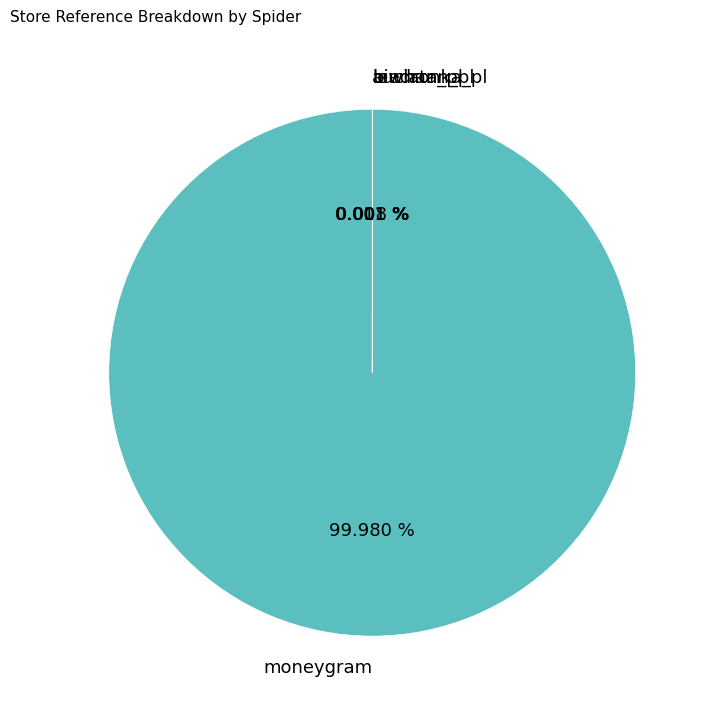

Does moneygram represent more than half of the total?

Yes